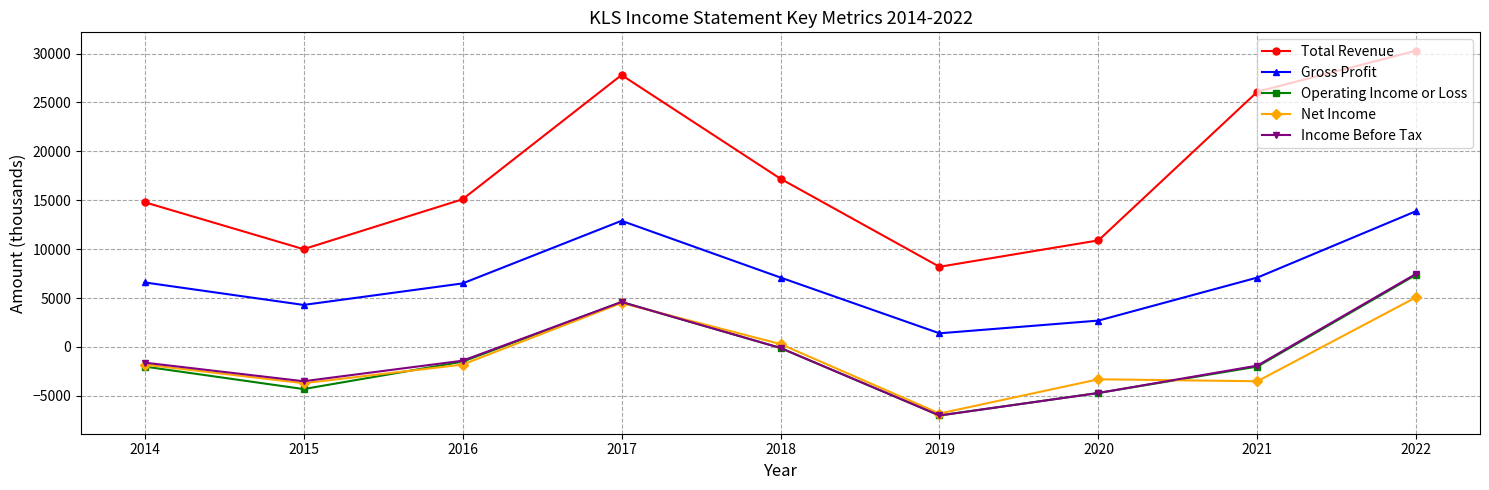

True or false: Income Before Tax has a value of 7500 at 2022.

True